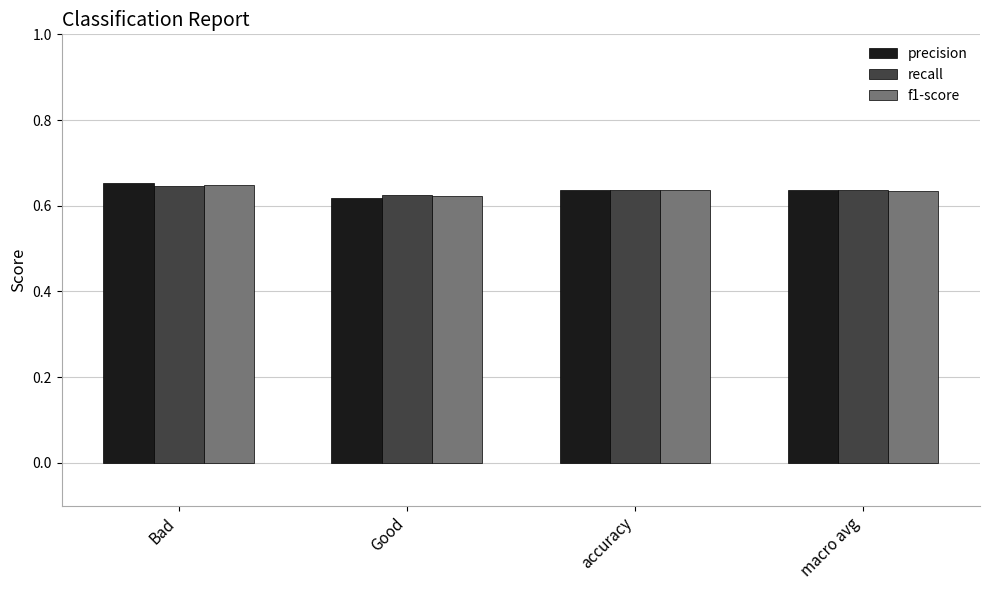

At which category is the sum across all series the highest?

Bad